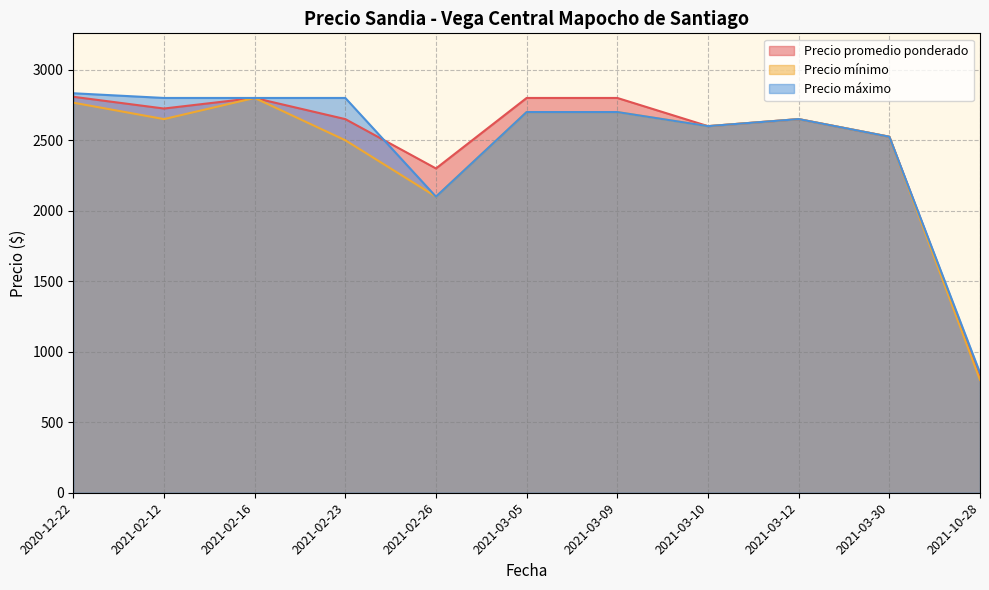

Which series changed the most between 2021-02-12 and 2021-10-28?

Precio máximo